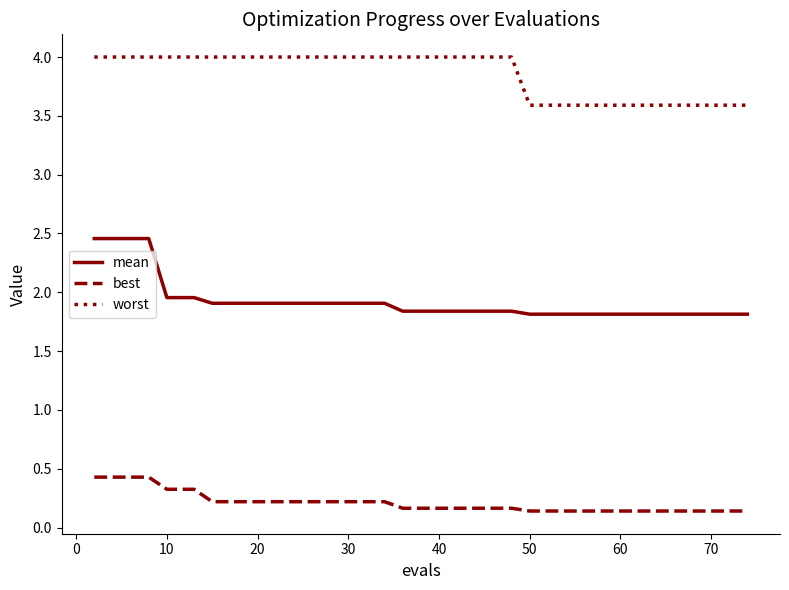

Does the chart have visible grid lines?

No